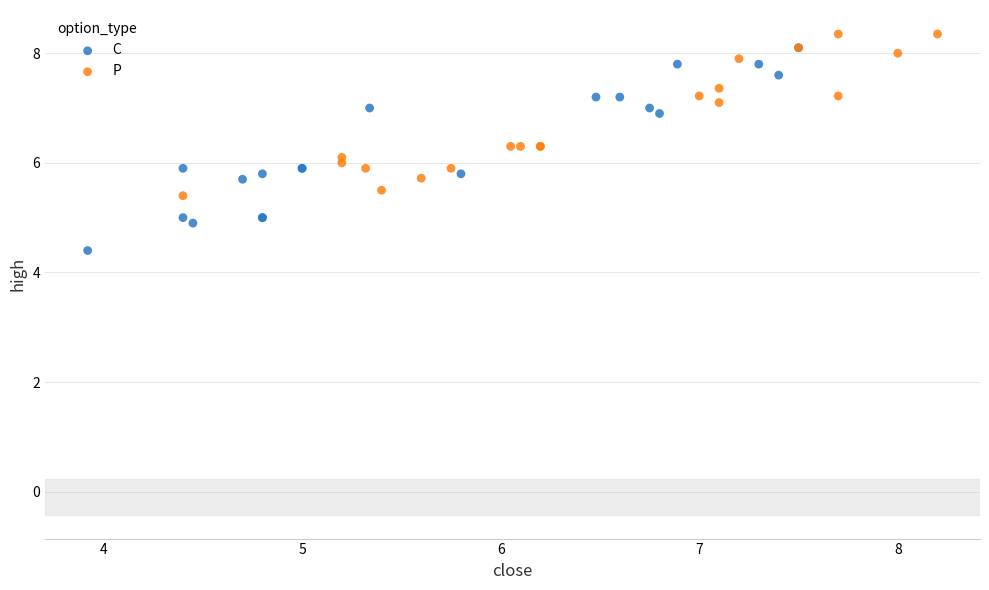

What are all the series names shown in the legend?

C, P